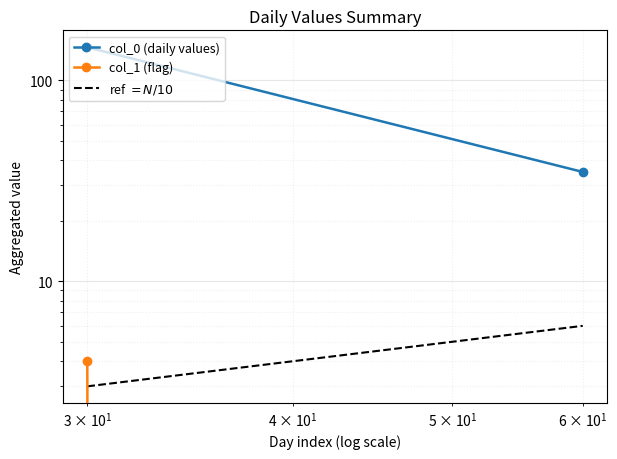

What is the value of the ref $= N/10$ point at the 2nd from the left?

6